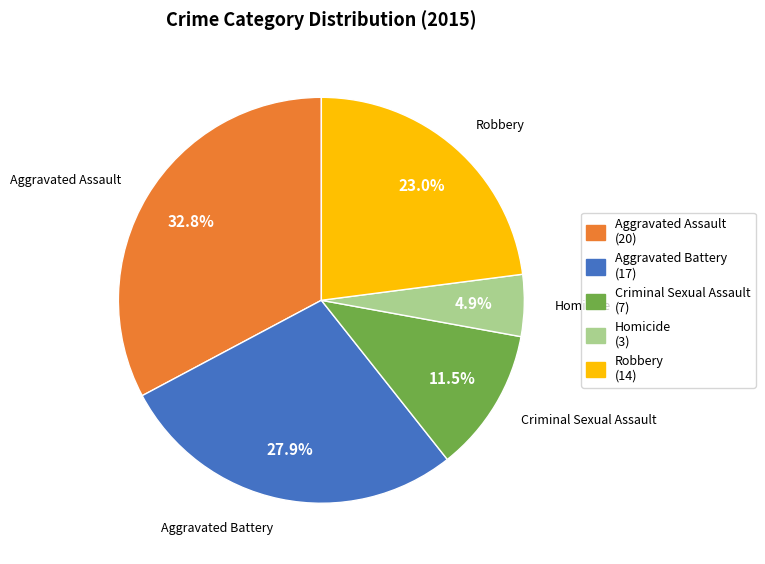

Is there a majority slice in this chart?

No